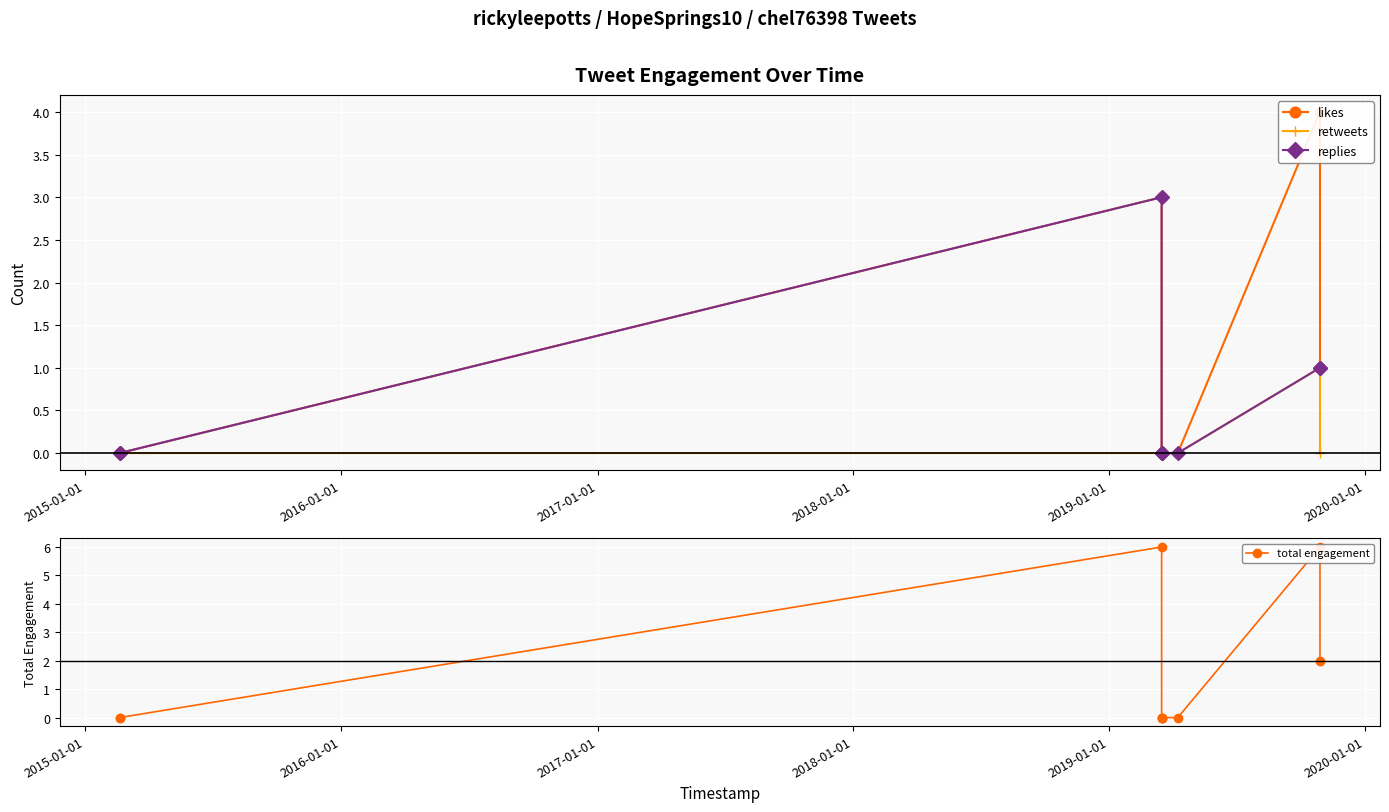

Between 2015-01-01 and 2020-01-01, which series saw the biggest shift?

likes